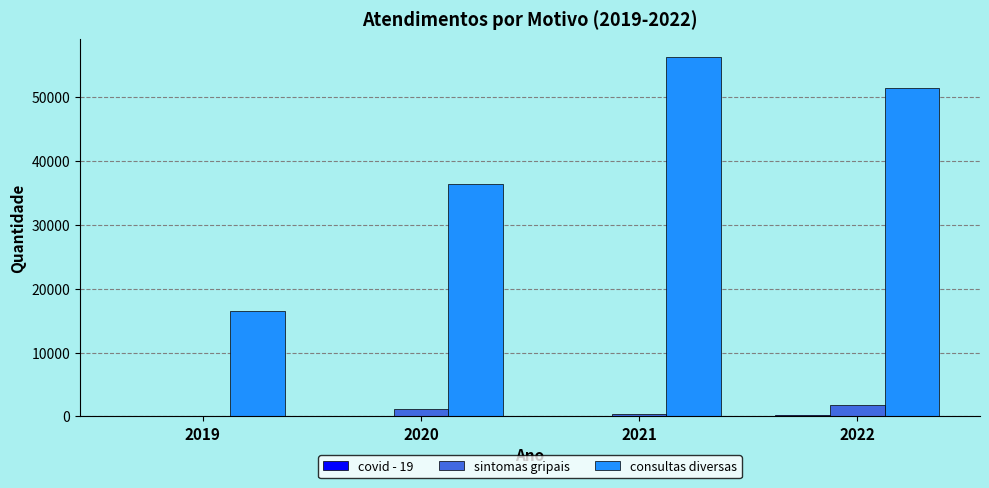

At which label is consultas diversas closest to 36368?

2020